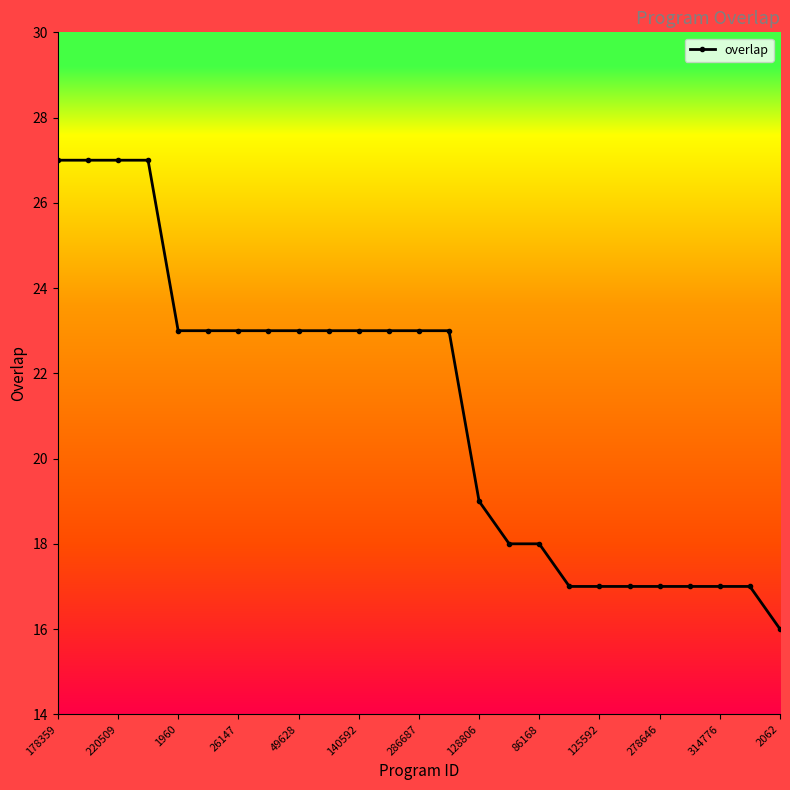

What is the value of the 2nd point from the left?

27